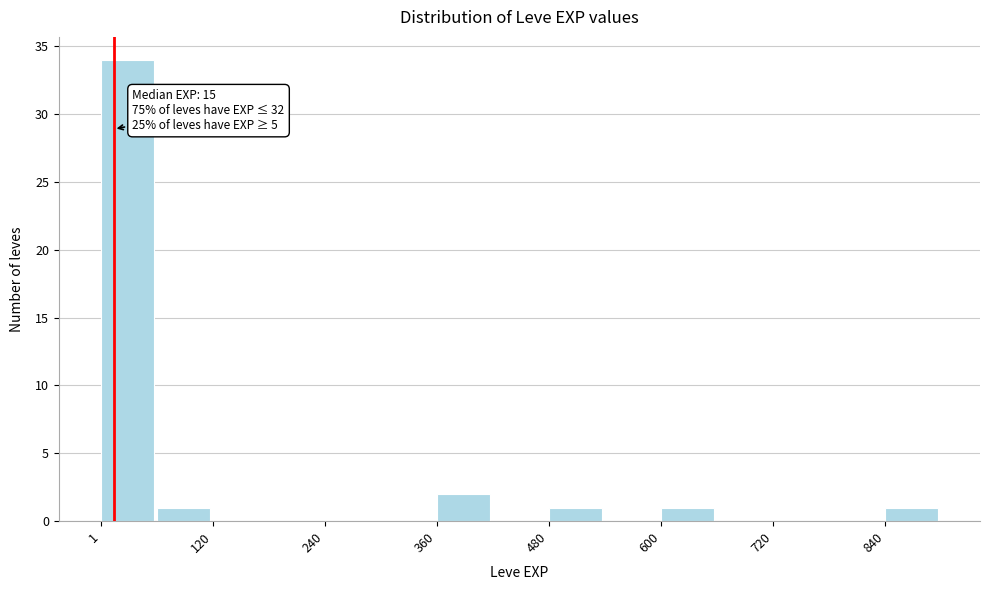

Around what value on the x-axis is the tallest bar? Give the approximate position of its centre, as read against the axis.

20